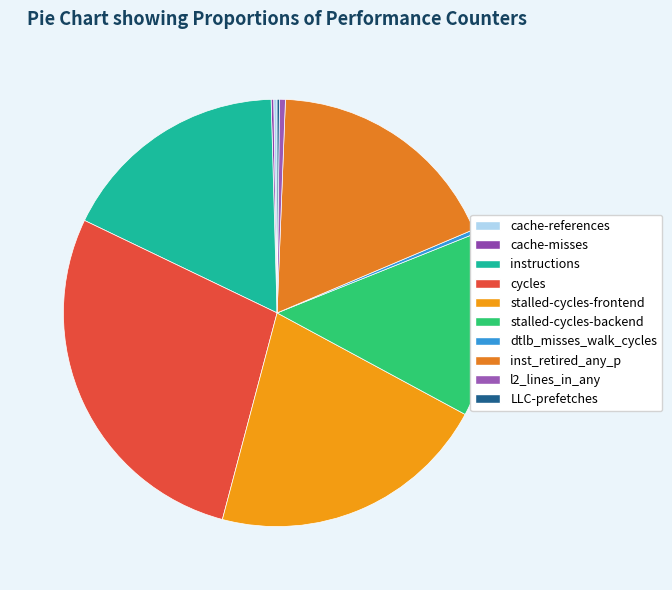

Is there a majority slice in this chart?

No